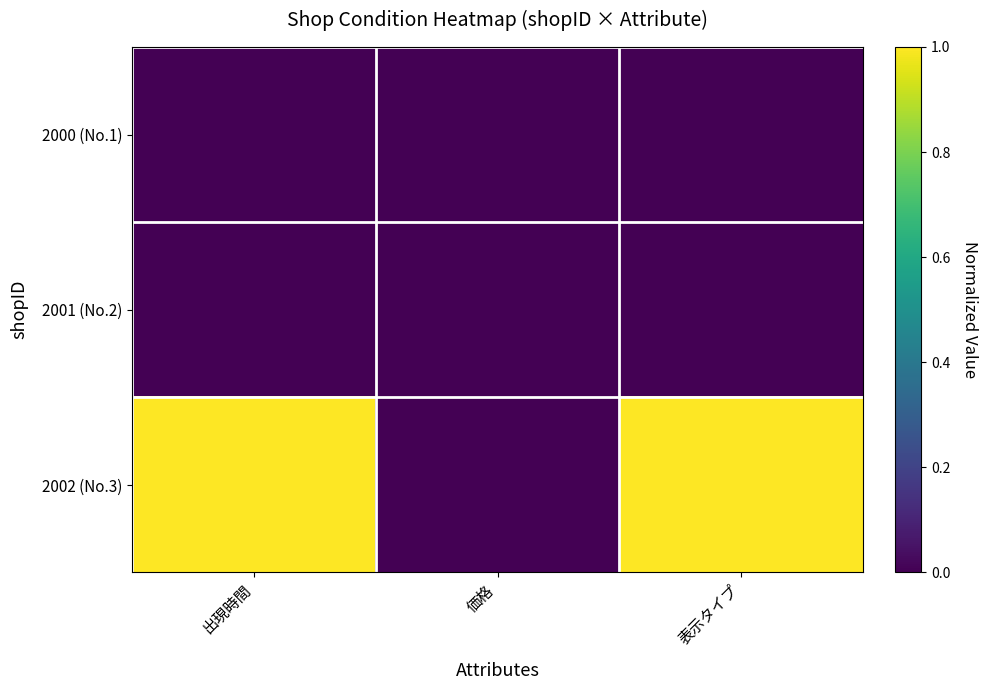

Which category has the lowest value across all series?

出現時間